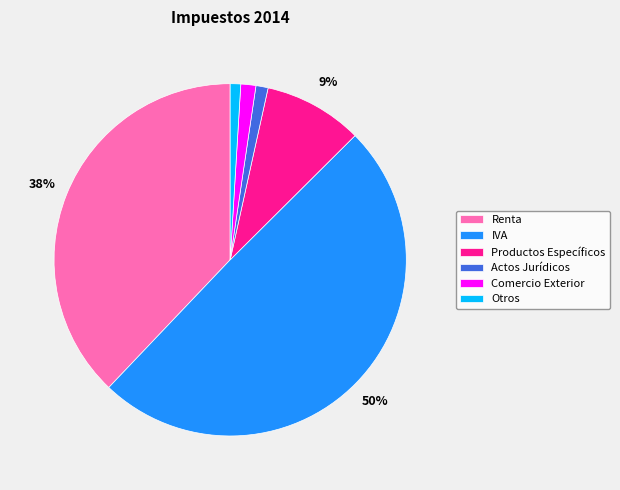

Does Productos Específicos represent more than half of the total?

No